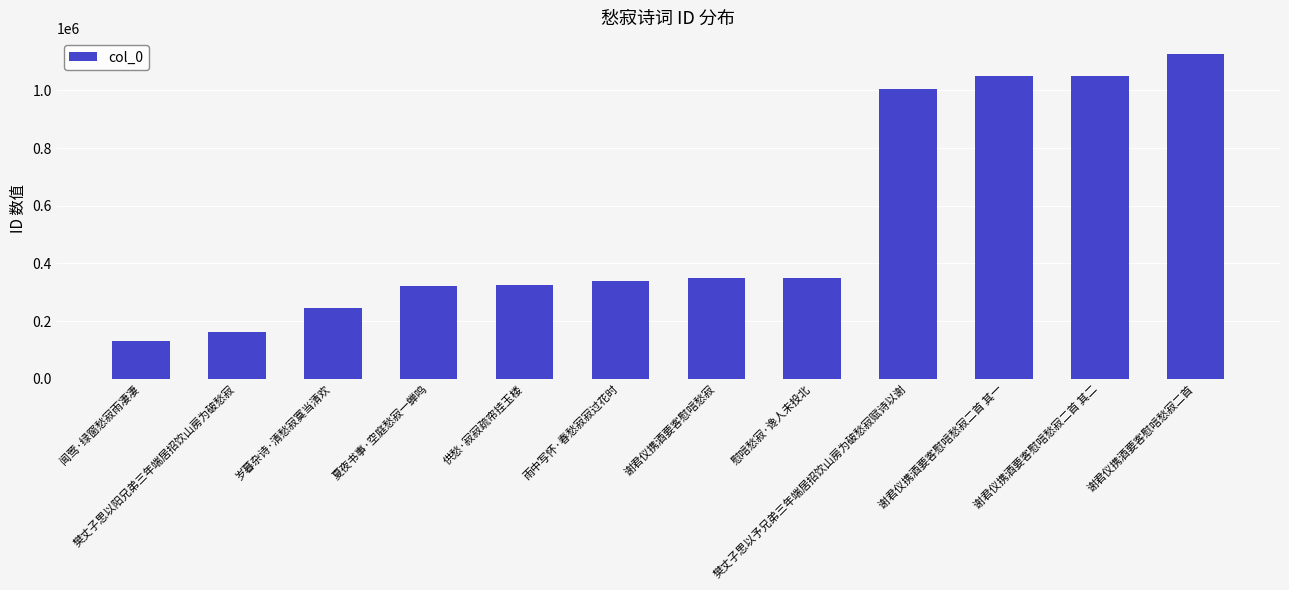

What is the label of the 7th bar from the left?

谢君仪携酒要客慰唁愁寂